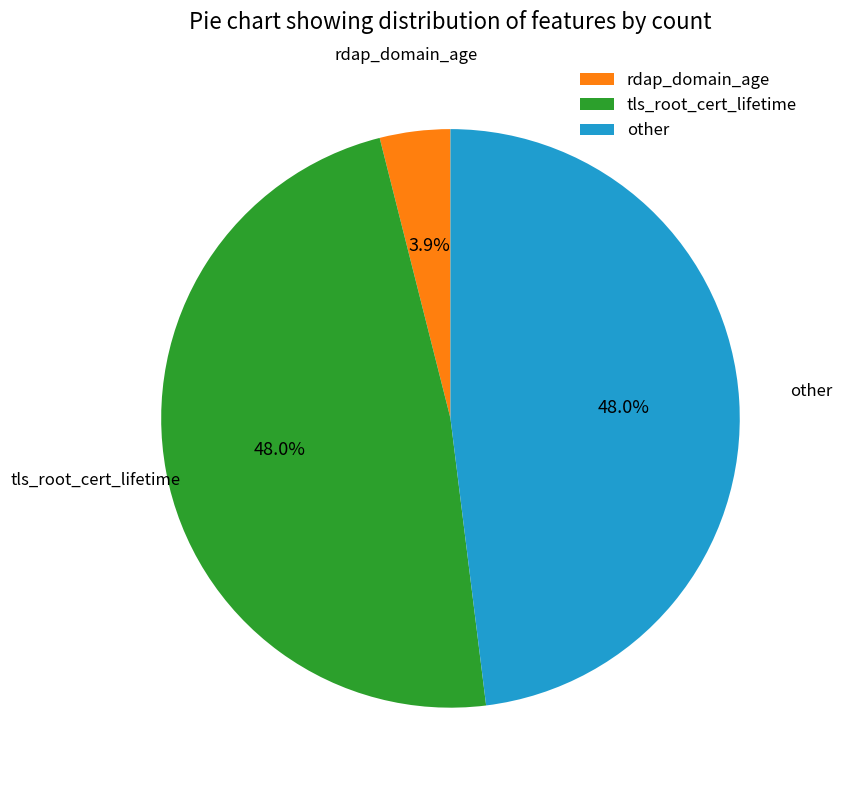

To the nearest percent, what is the difference between the largest and smallest slice percentages?

44%